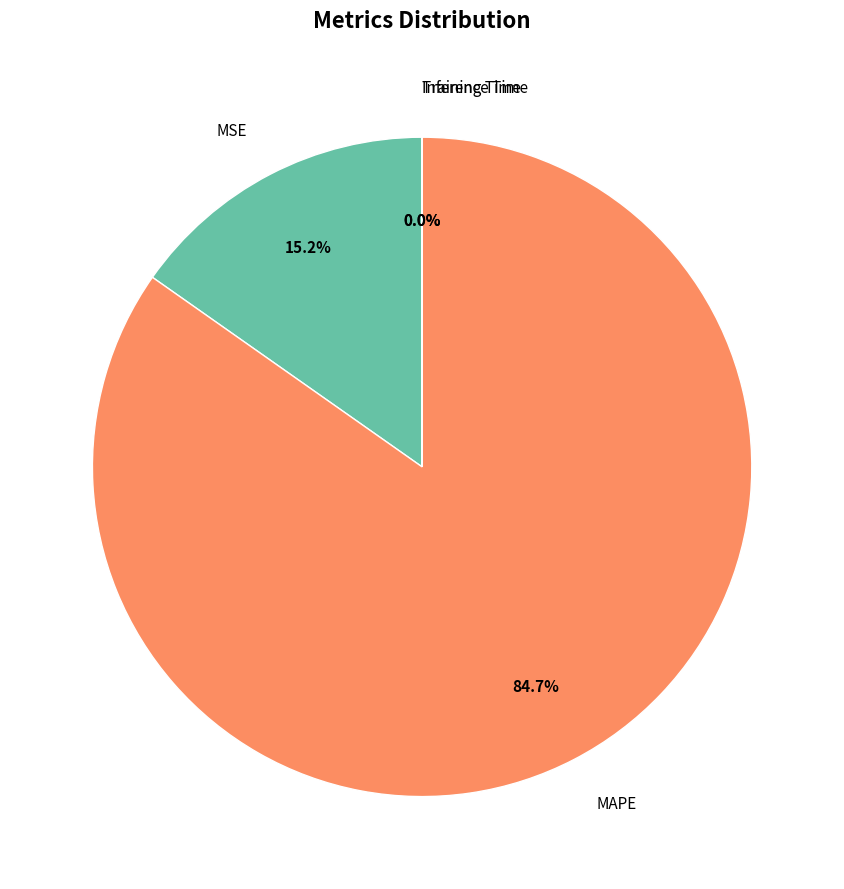

The MSE slice represents 10% of the pie. True or false?

False